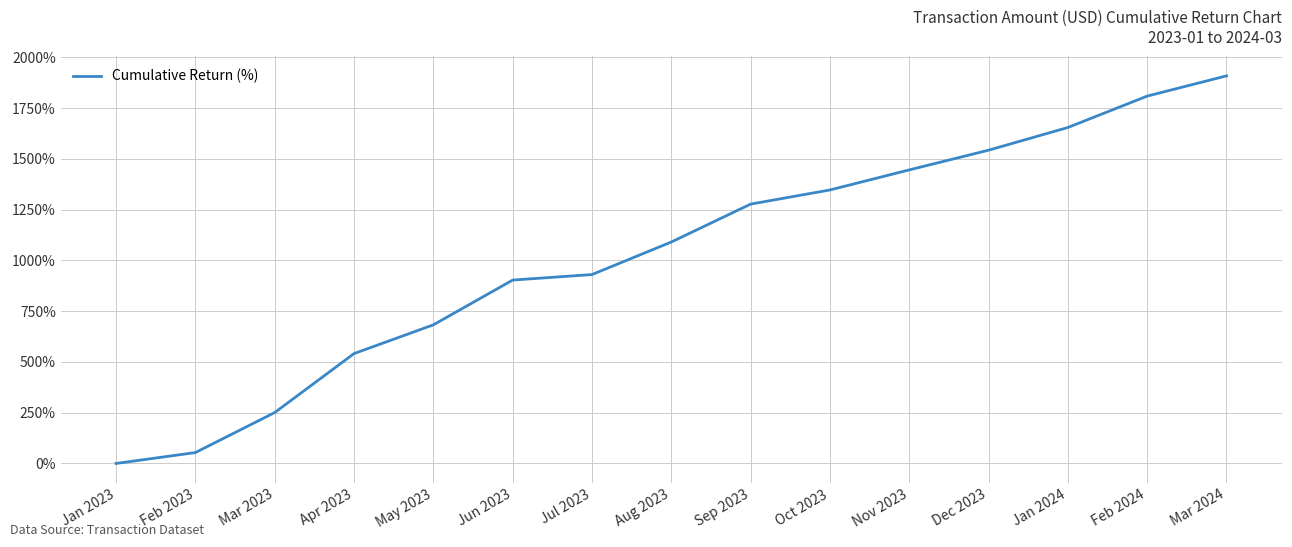

Where does the data first go above 1090?

Aug 2023